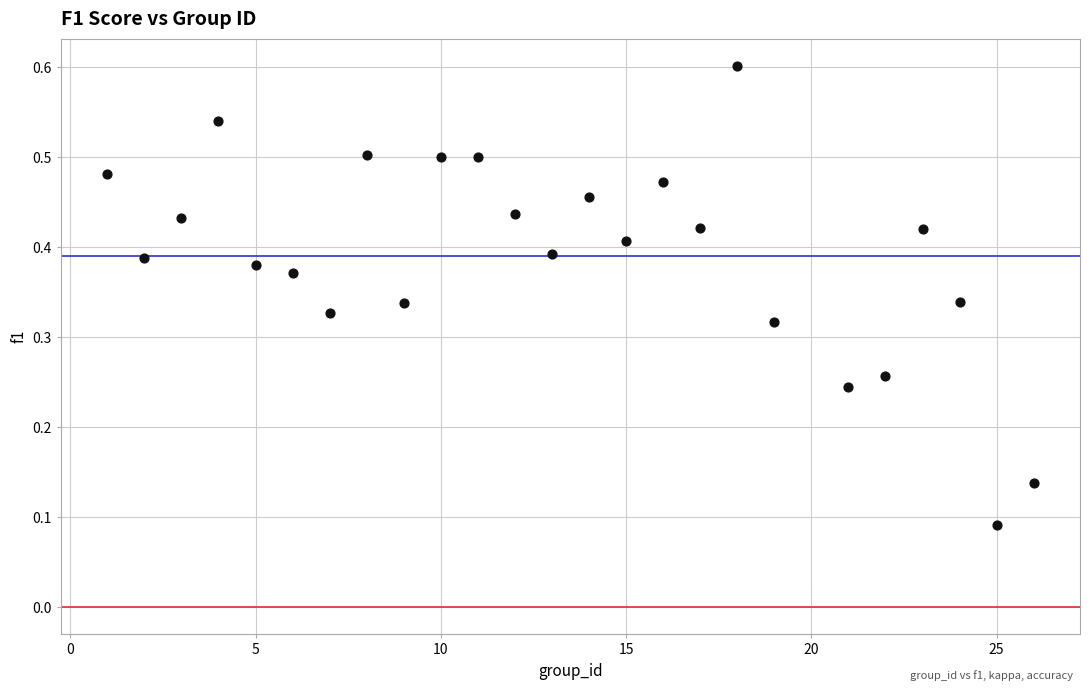

What is the range of X values (max minus min)?

25.0